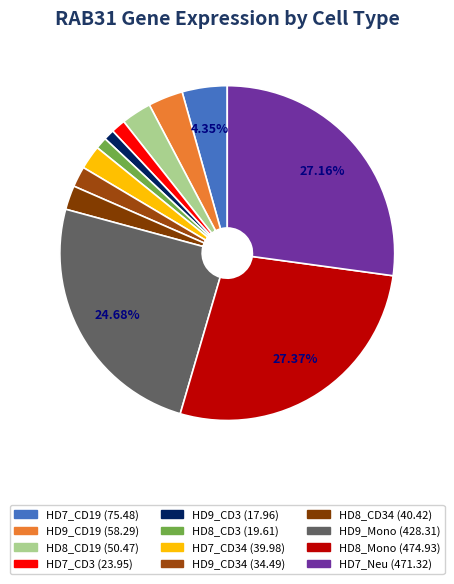

What is the largest slice in the pie chart?

HD8_Mono